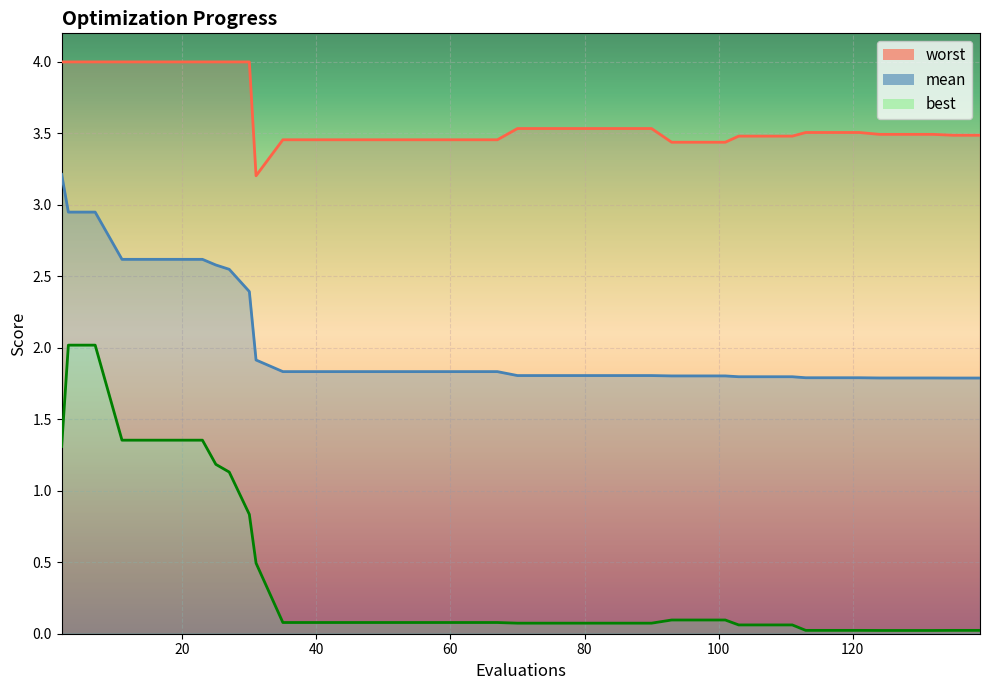

Which label corresponds to the smallest value in the chart?

124